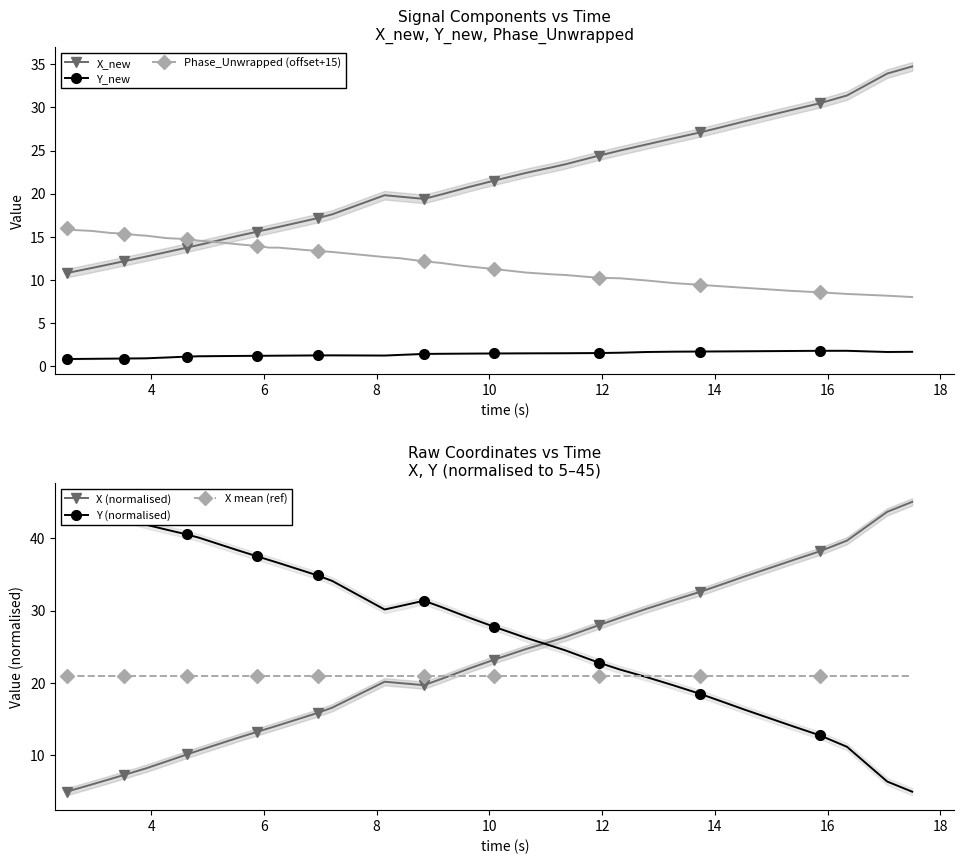

Is the value of Y (normalised) at 10 greater than the value of Y_new at 13?

Yes